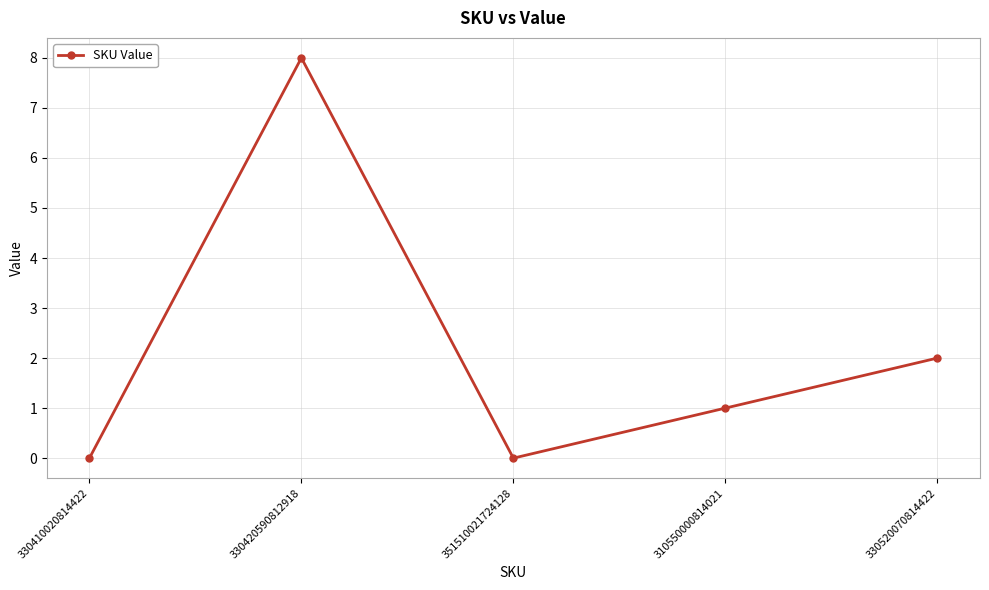

True or false: there are more than 0 points higher than both neighbors.

True